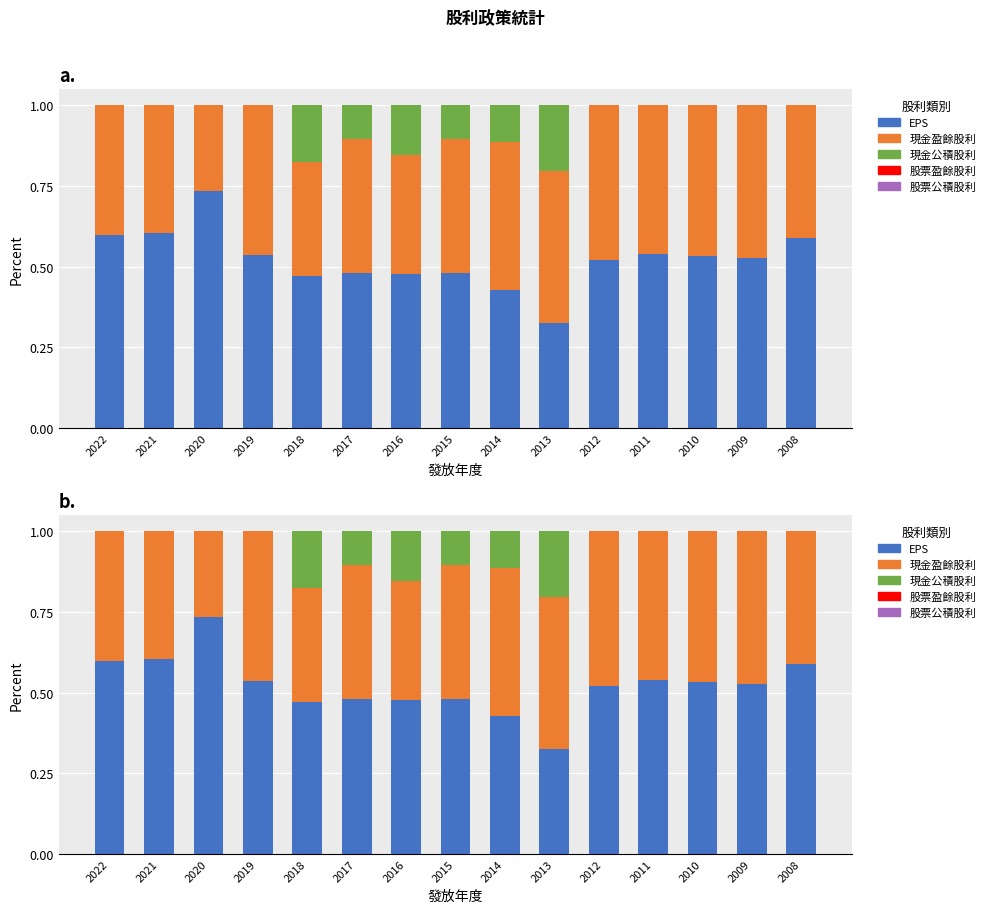

Rank the categories by 股票公積股利 value from lowest to highest.

2022, 2021, 2020, 2019, 2018, 2017, 2016, 2015, 2014, 2013, 2012, 2011, 2010, 2009, 2008